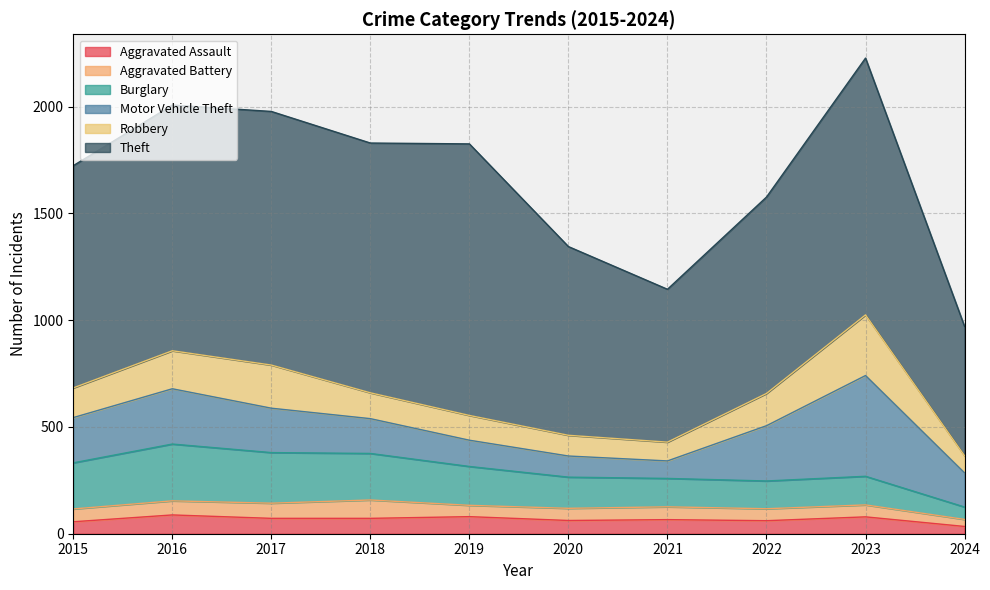

What is the total value across all series at 2018?

1830